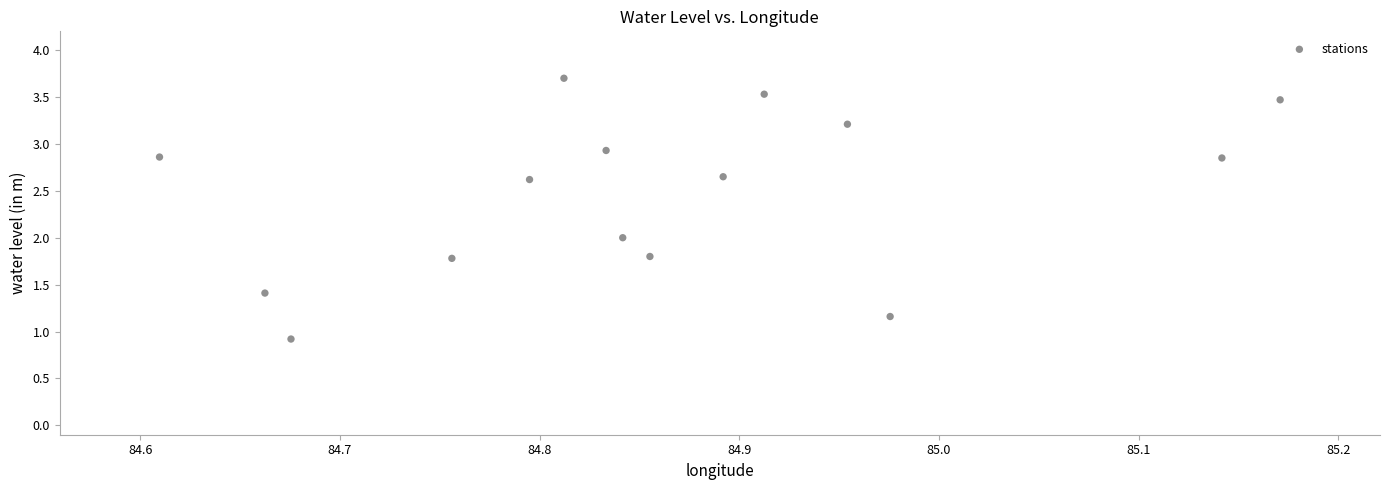

What is the range of Y values (max minus min)?

2.8